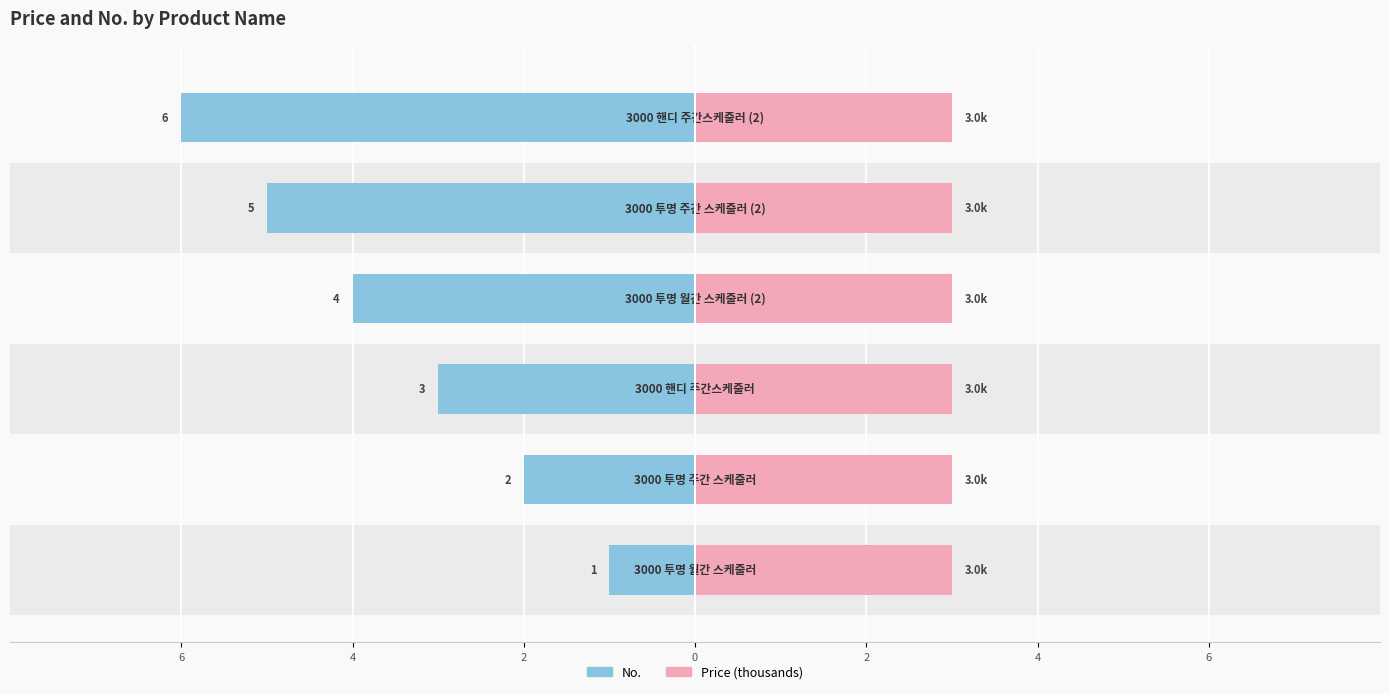

Which series has the largest total across all categories?

Price (thousands)